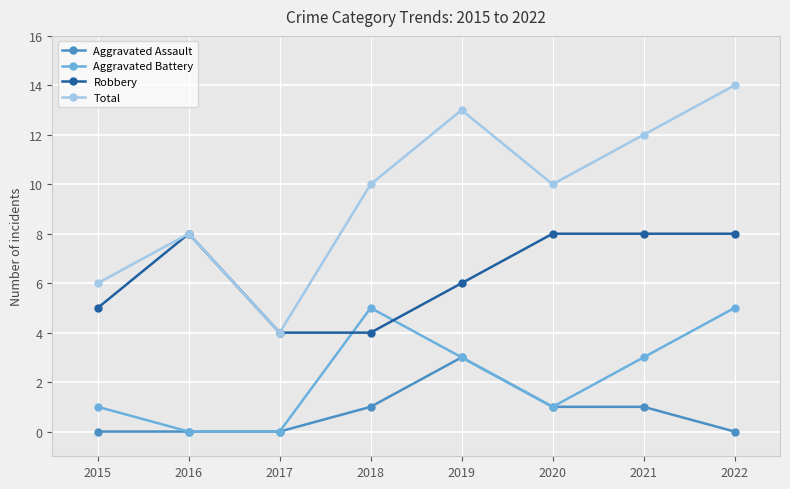

What is the difference between the second highest and minimum values in the Aggravated Battery series?

5